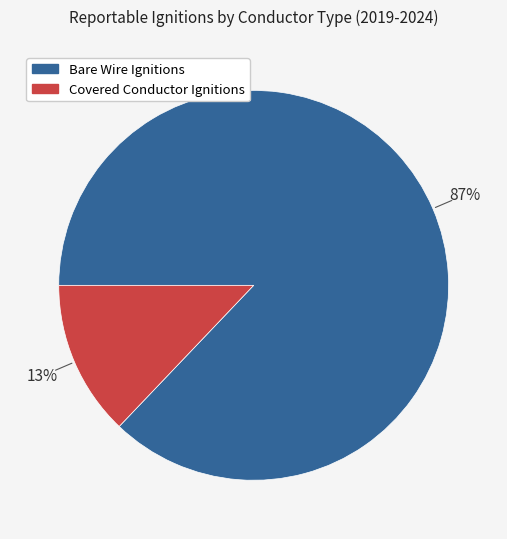

Does any single category account for the majority?

Yes